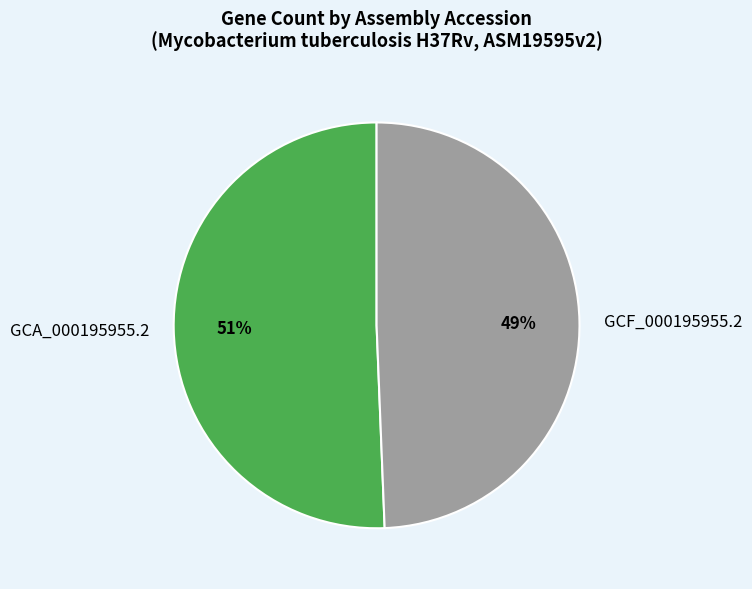

To the nearest percent, what percentage of the pie is GCA_000195955.2?

51%